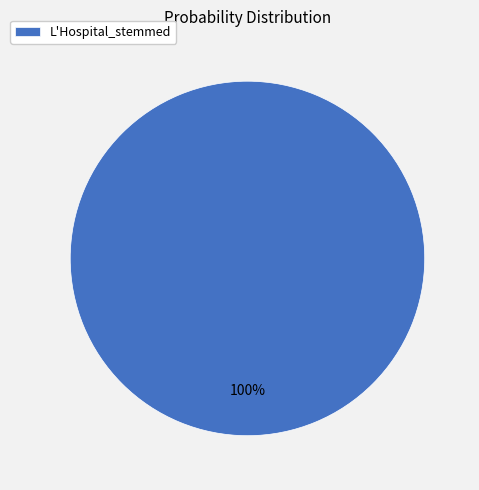

Rank the categories by value from highest to lowest.

L'Hospital_stemmed